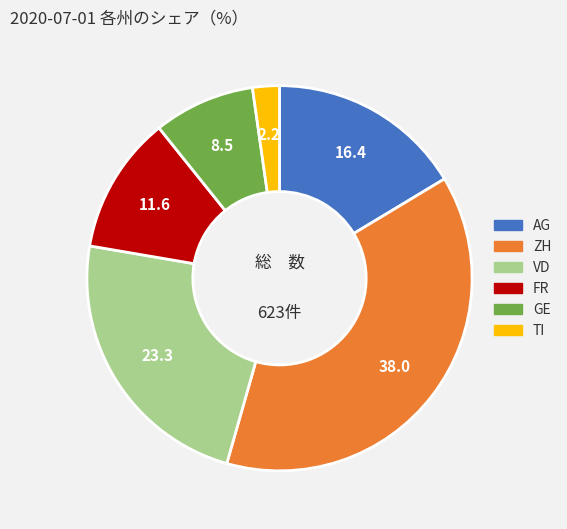

True or false: ZH accounts for 38% of the total.

True